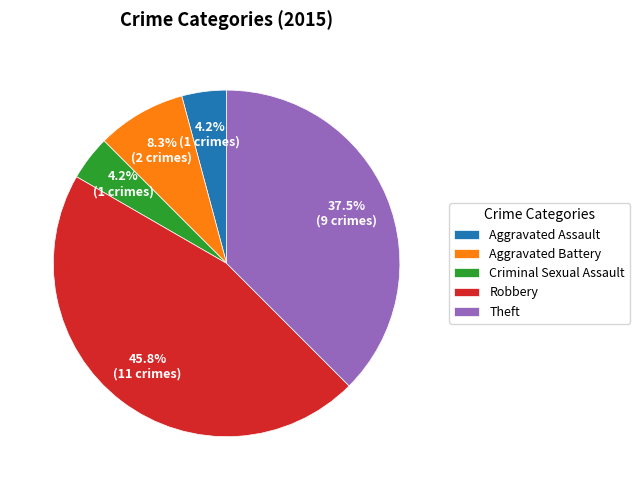

Which has a higher value, Robbery or Aggravated Battery?

Robbery